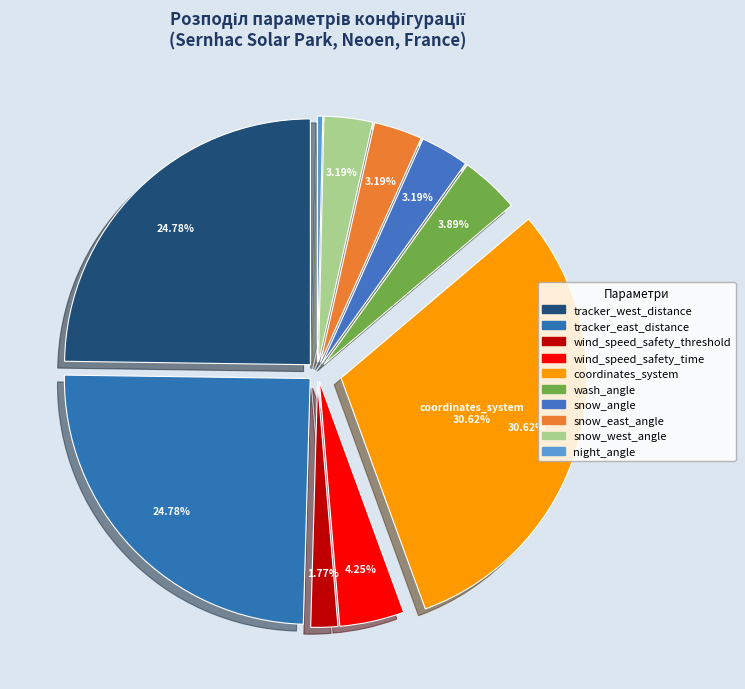

Approximately how many times larger is the value at tracker_east_distance compared to night_angle?

70.0